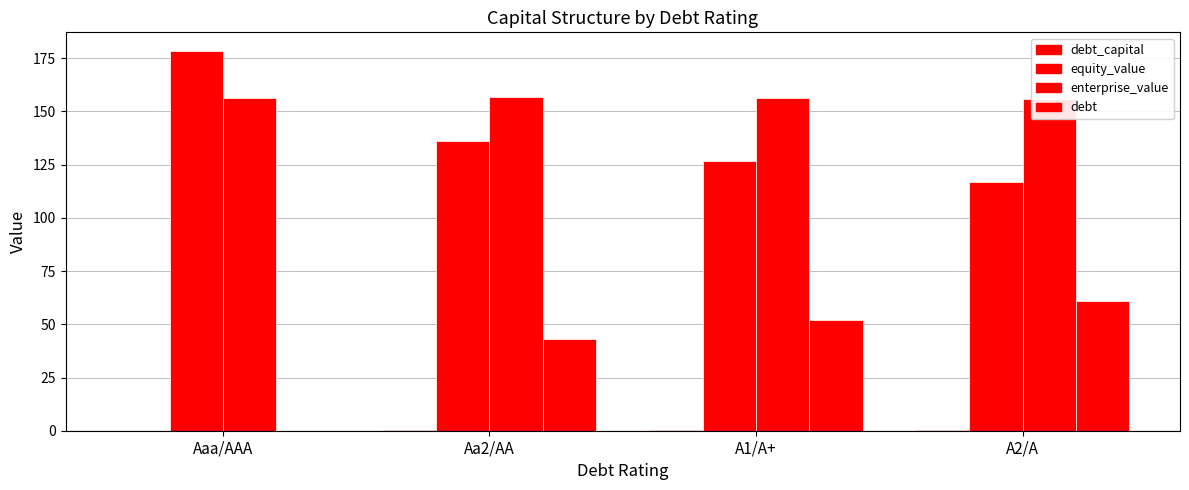

Rank the series by their maximum value, from lowest to highest.

debt_capital, debt, enterprise_value, equity_value